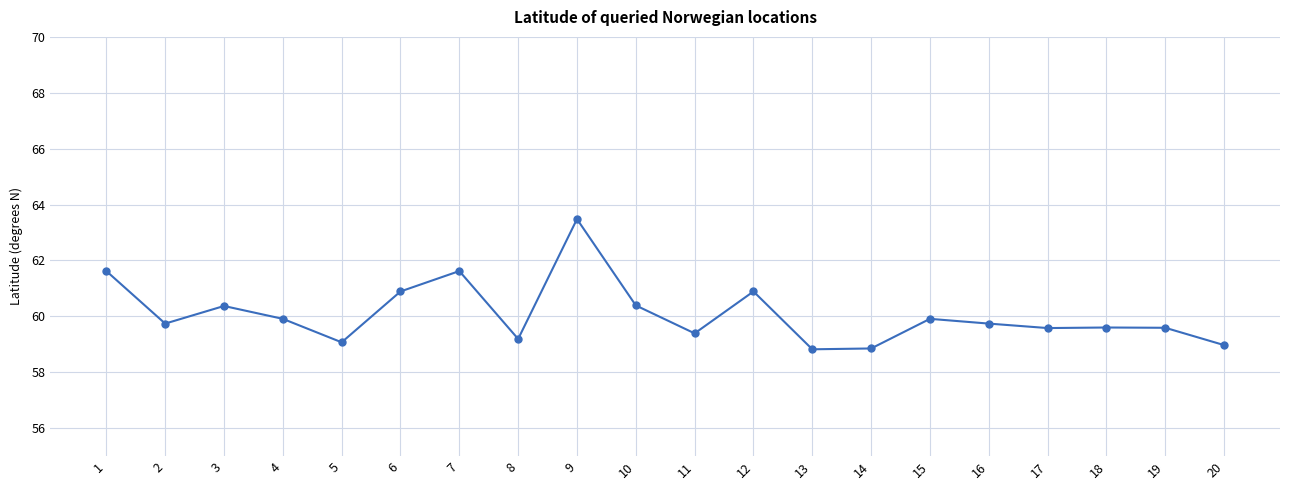

What is the average value?

60.1